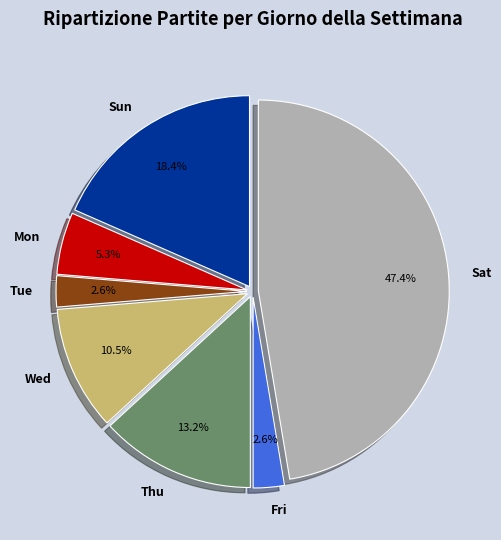

Is Fri the majority of the pie?

No